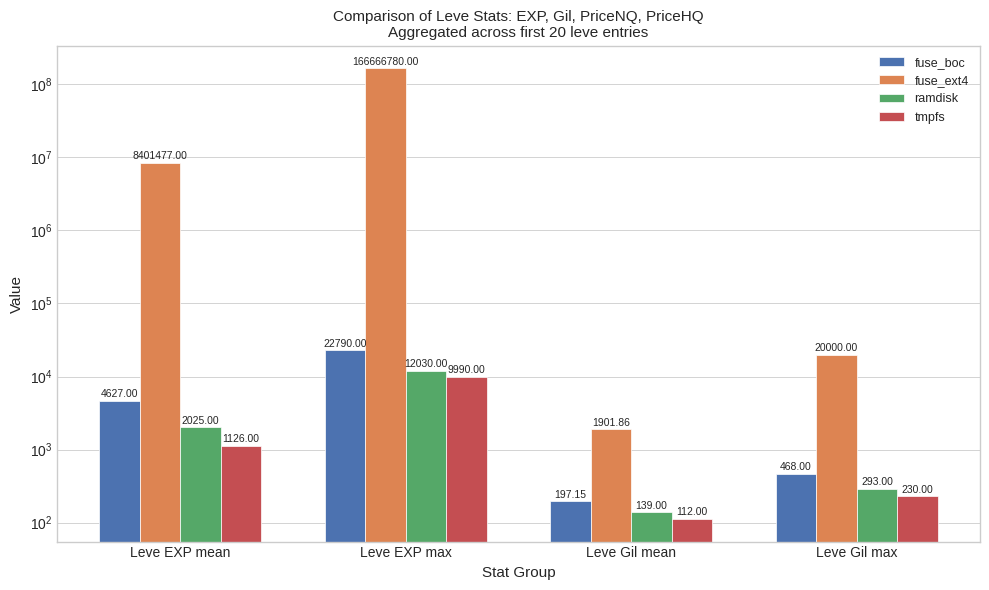

List the series in order of their peak value, highest first.

fuse_ext4, fuse_boc, ramdisk, tmpfs